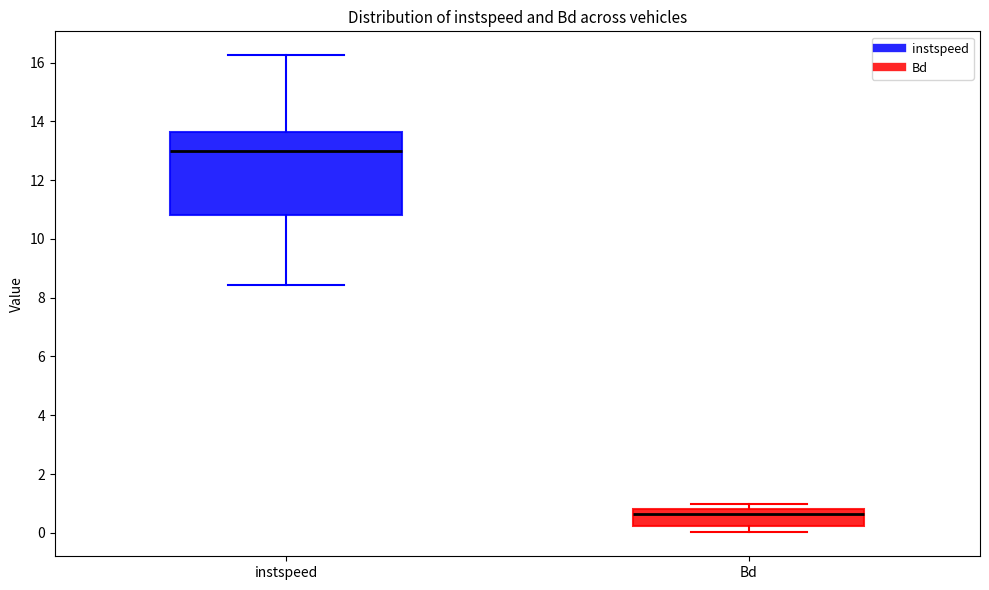

Comparing the boxes themselves (not the whiskers), which one is the tallest?

instspeed